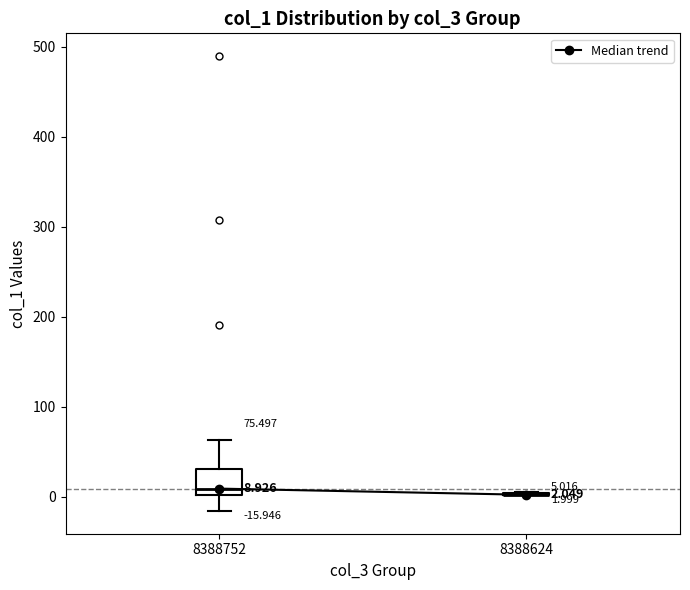

Comparing the boxes themselves (not the whiskers), which one is the tallest?

8388752